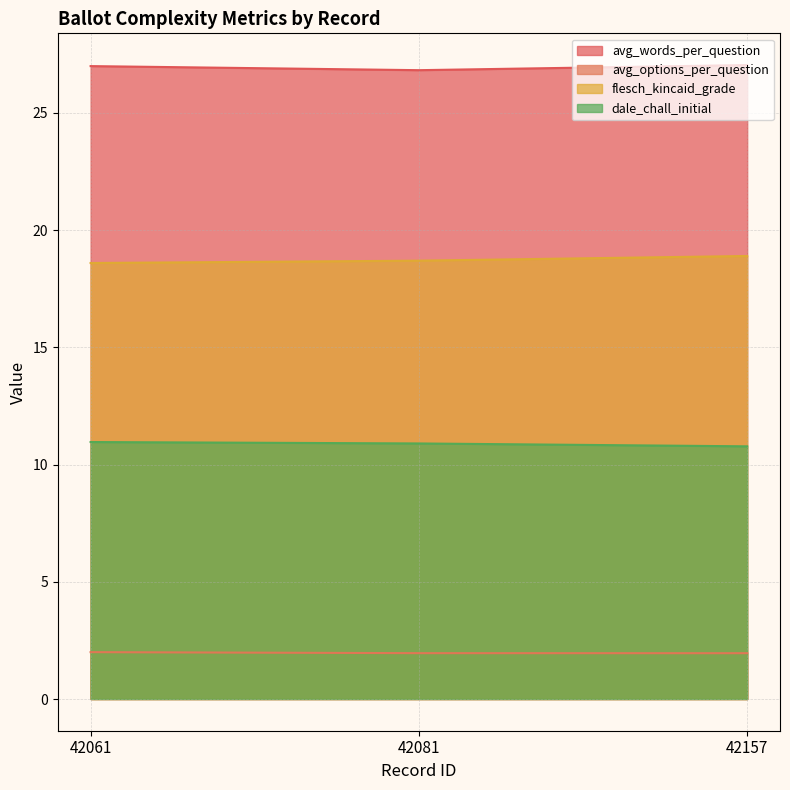

Which category has the lowest value in the avg_options_per_question series?

42157